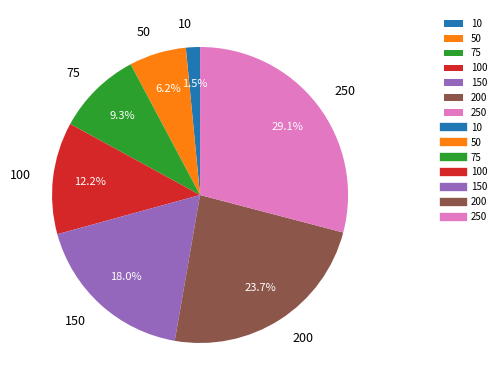

Is there a majority slice in this chart?

No